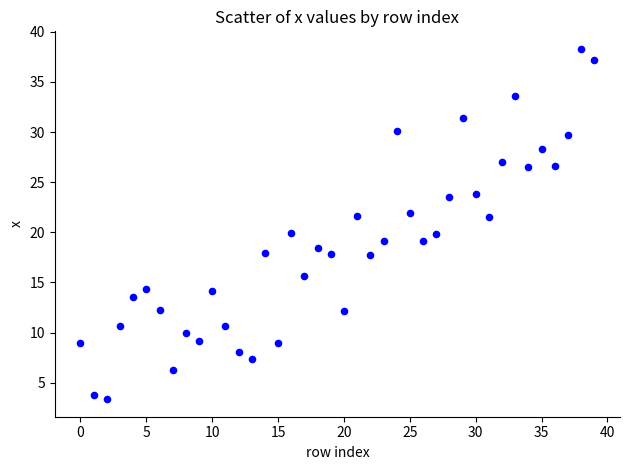

What is the range of Y values (max minus min)?

35.0